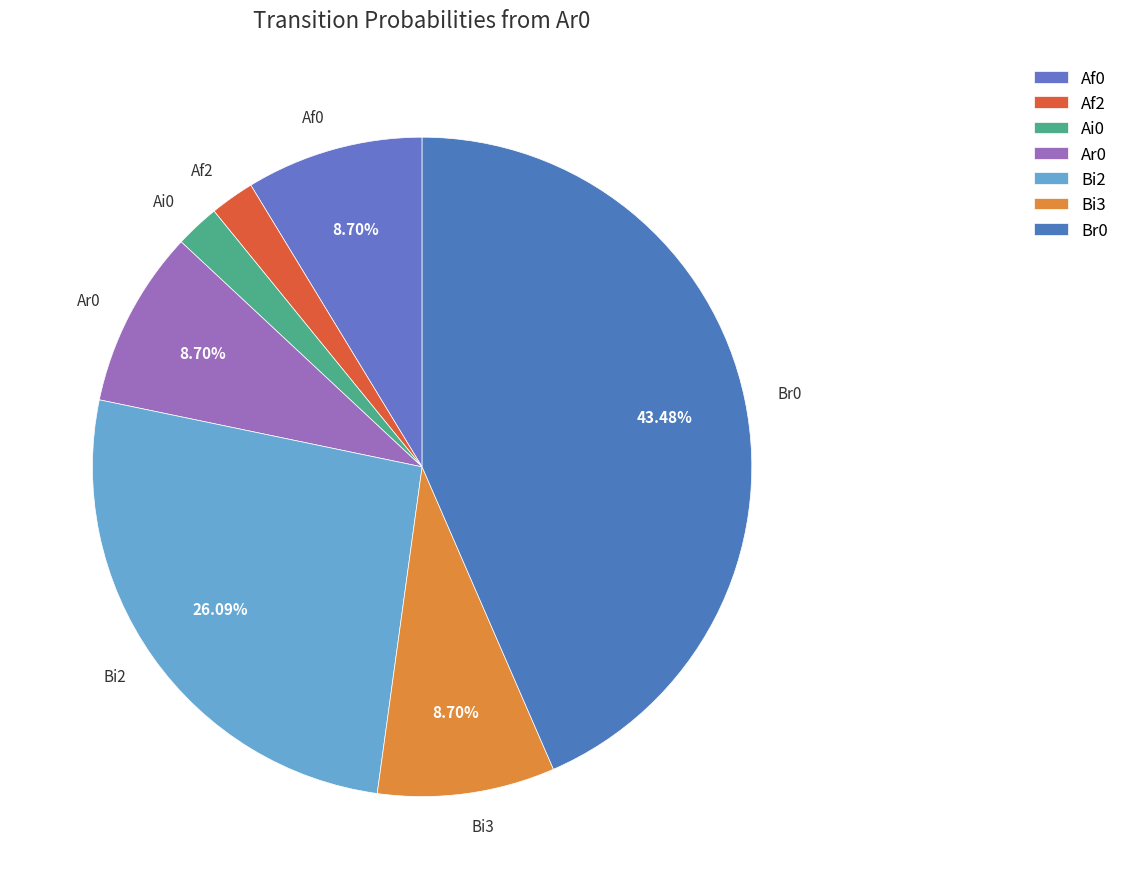

Is there any slice that represents more than half of the pie?

No